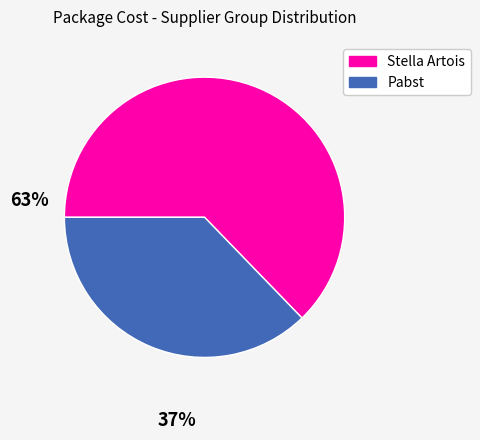

Is there any slice that represents more than half of the pie?

Yes